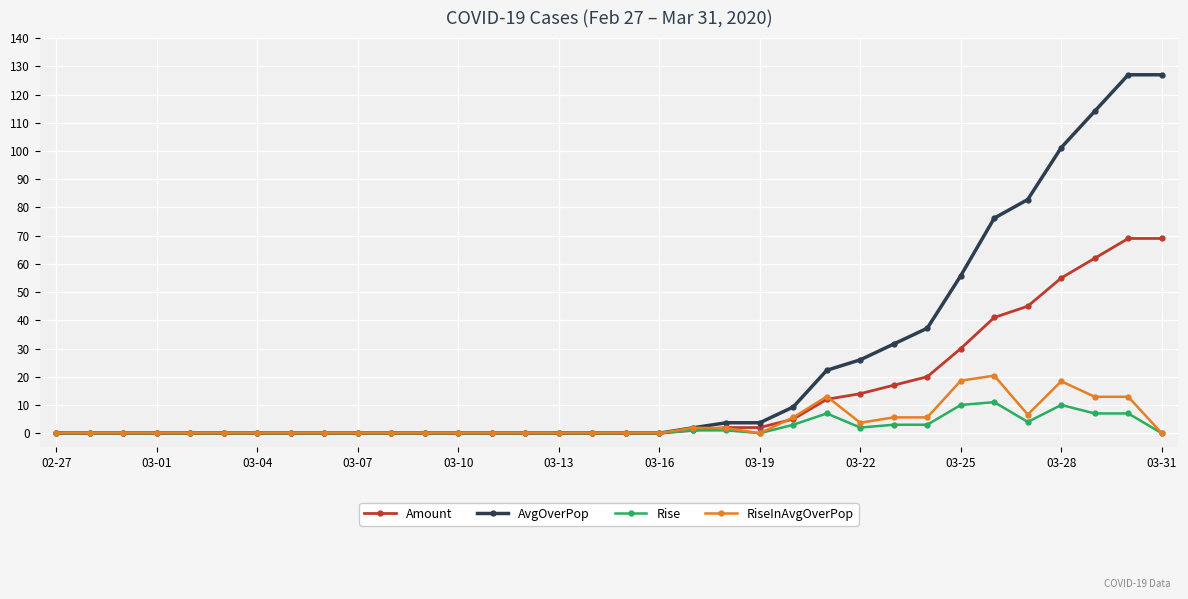

Which series has the widest spread of values?

AvgOverPop